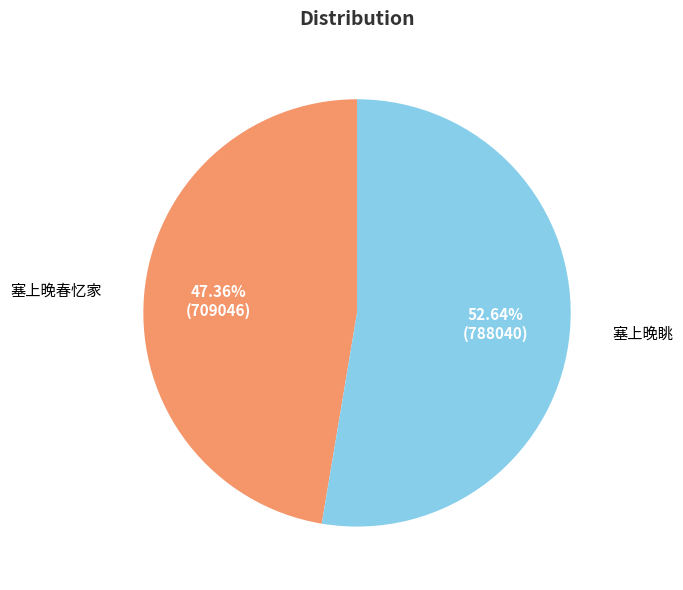

How many slices are in this pie chart?

2